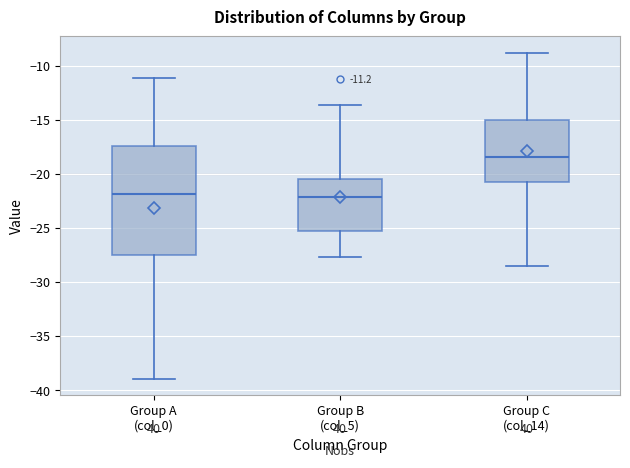

Comparing the boxes themselves (not the whiskers), which one is the tallest?

Group A (col_0)